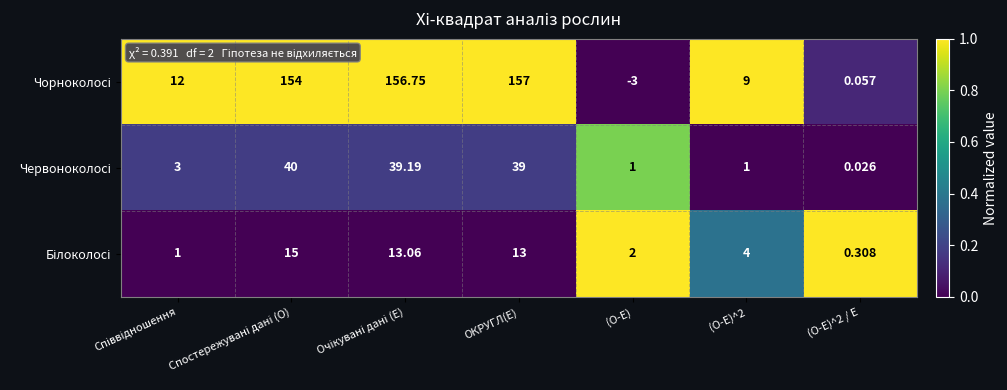

At which category does the chart reach its minimum across all series?

(O-E)